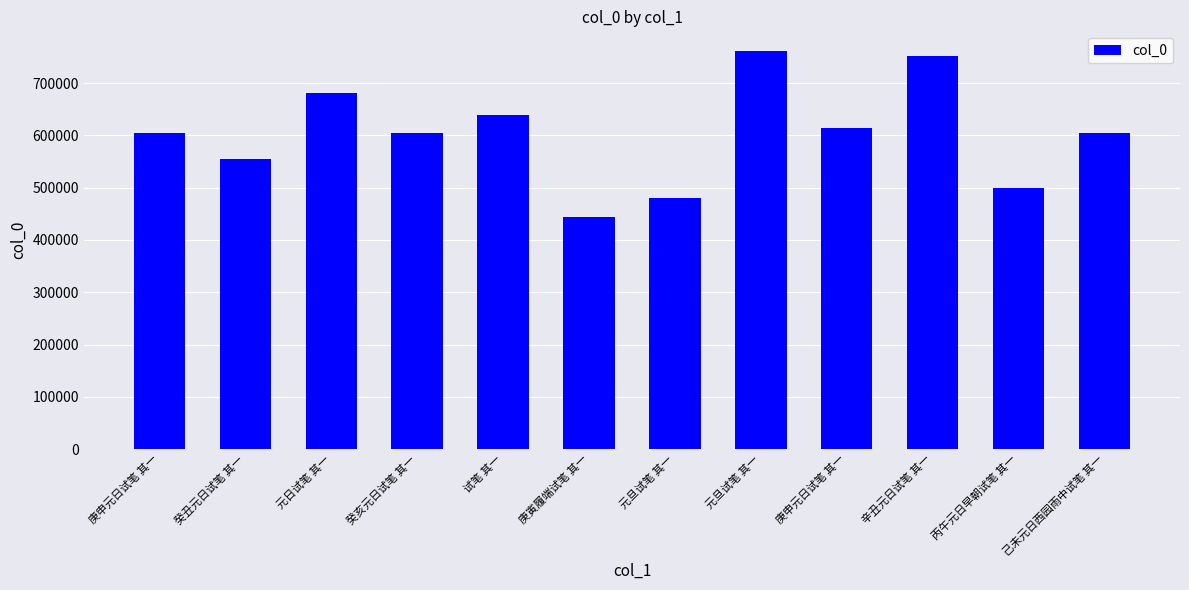

Are the bars horizontal?

No